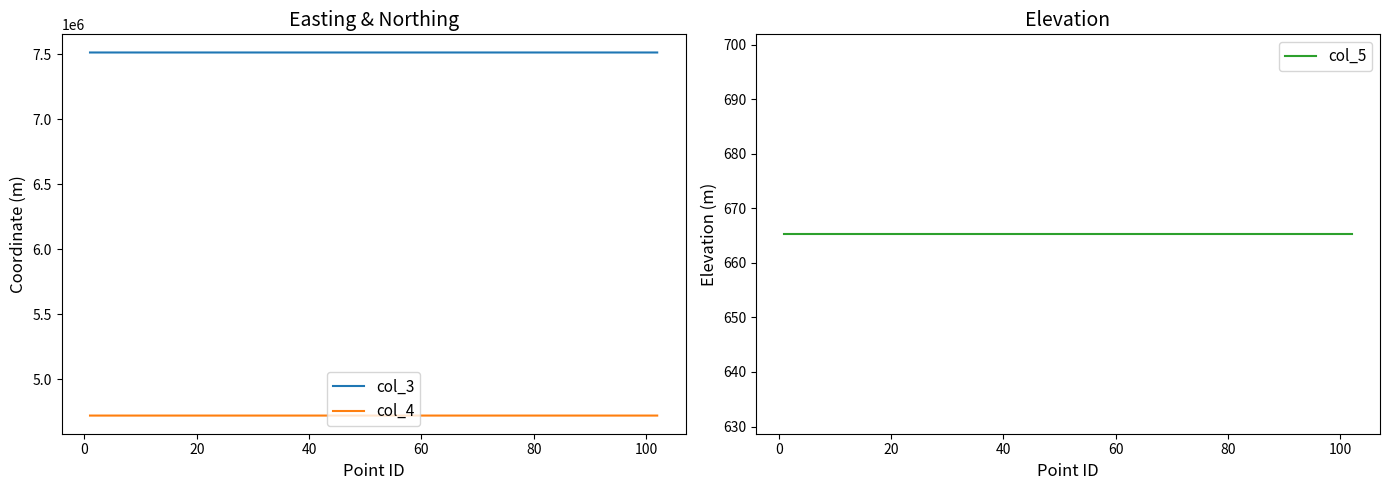

What is the minimum value for col_3?

7512428.4